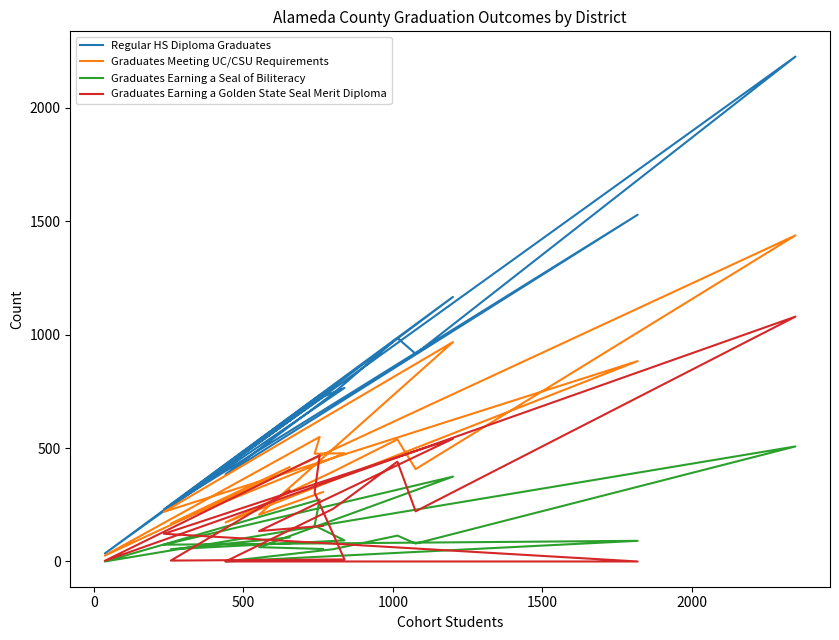

Does the chart display data point markers on the line(s)?

No